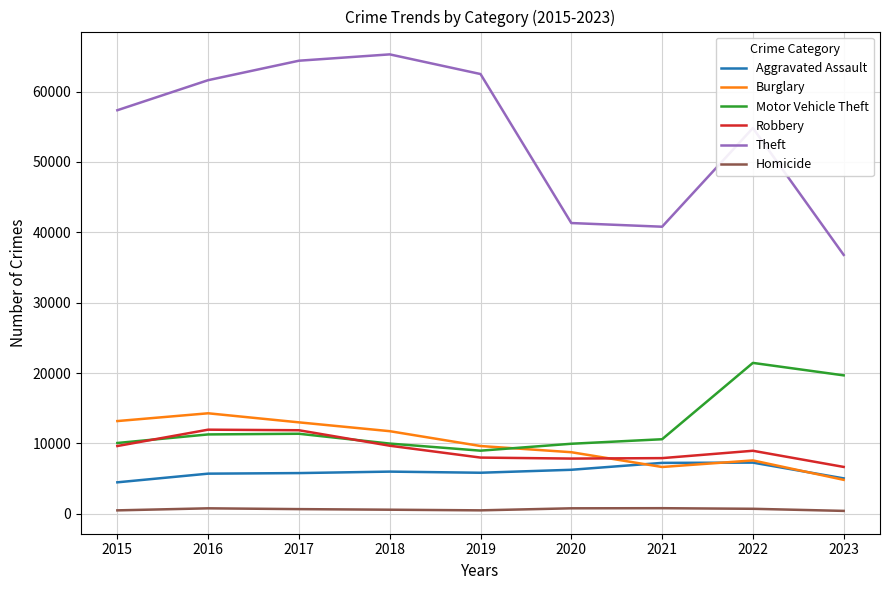

At which label does Motor Vehicle Theft reach its peak?

2022